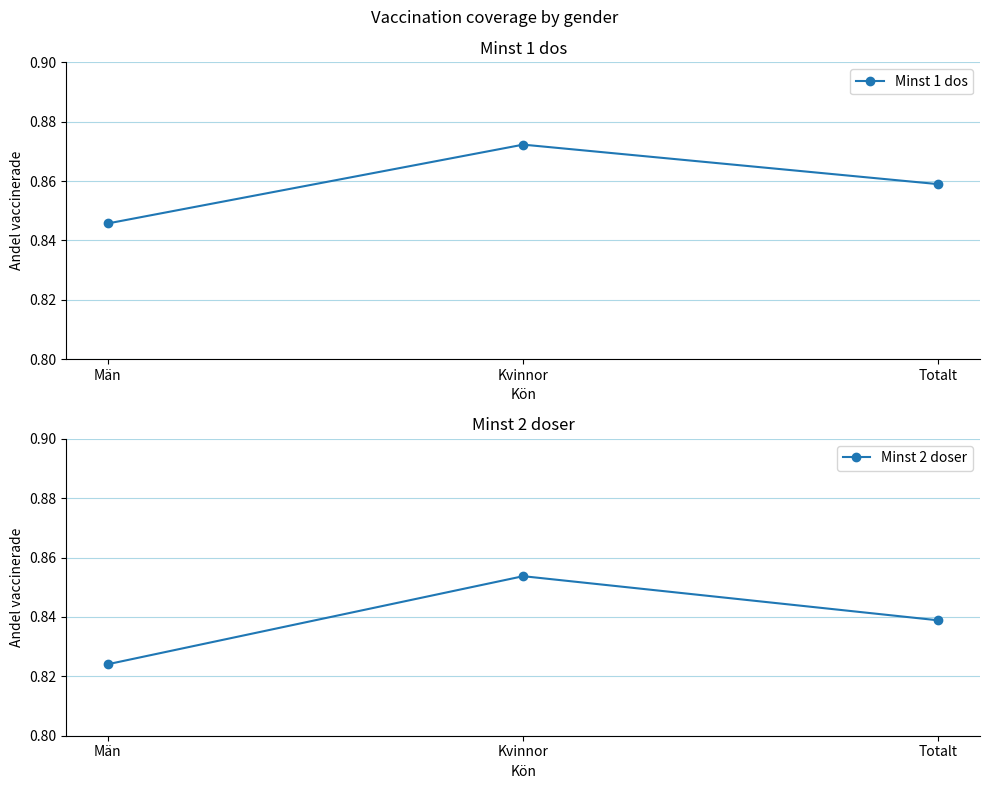

Between Totalt and Kvinnor, which is larger?

Kvinnor